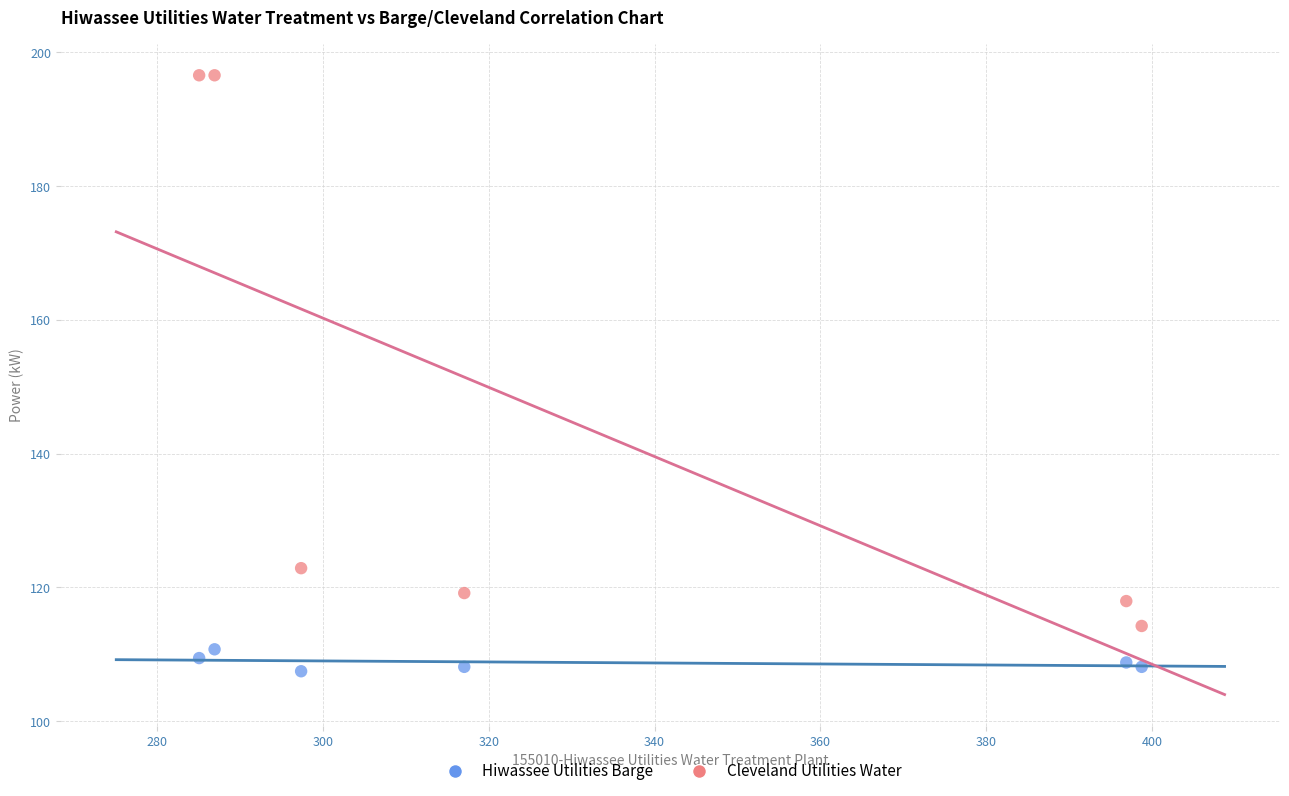

Which series has the largest Y range (max minus min)?

Cleveland Utilities Water